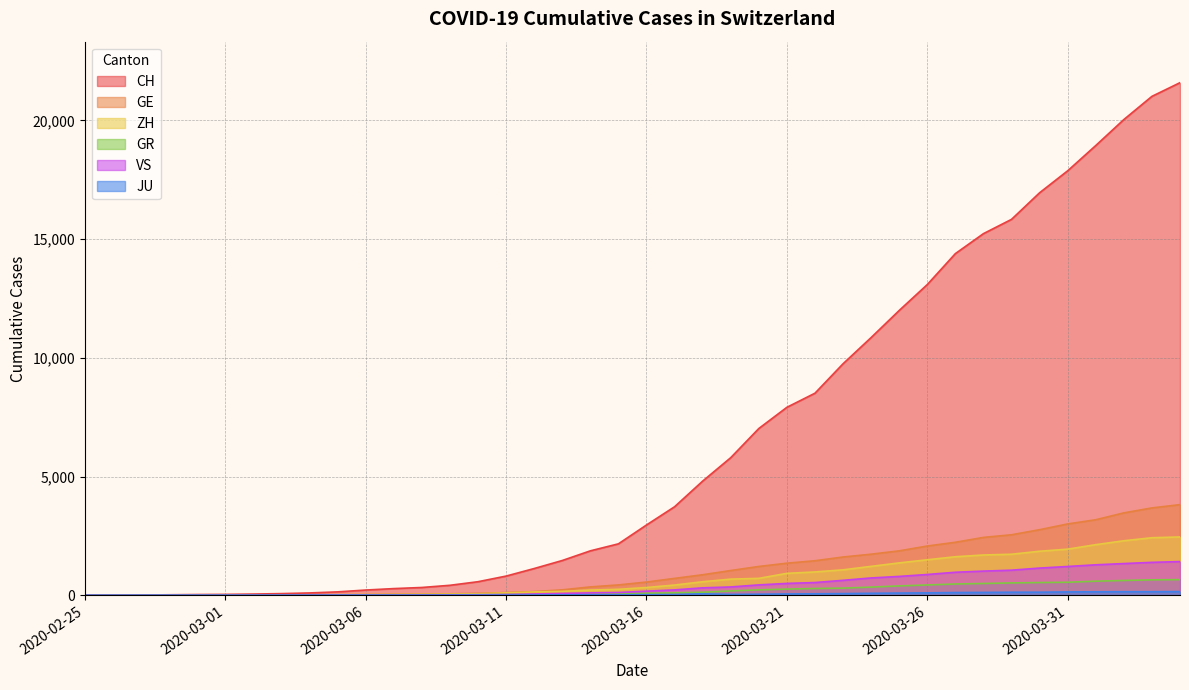

Reading left to right, extract all data points from this chart.

CH: 0	4	8	20	30	36	50	69	97	142	219	280	327	419	570	807	1125	1463	1870	2165	2959	3727	4807	5794	7022	7915	8509	9749	10853	11994	13085	14388	15229	15831	16951	17876	18940	20034	21011	21587
GE: 0	1	1	5	9	10	11	14	16	20	30	43	45	60	80	114	155	227	351	435	556	710	863	1041	1212	1350	1453	1611	1729	1870	2073	2231	2436	2547	2761	3003	3180	3469	3678	3816
ZH: 0	0	2	2	6	7	10	13	15	23	29	34	40	49	62	101	140	163	218	250	326	429	568	679	711	922	981	1070	1216	1362	1494	1621	1695	1727	1853	1941	2130	2294	2422	2455
GR: 0	2	2	6	6	6	9	9	12	14	16	17	18	18	22	31	43	53	56	71	84	101	128	182	226	258	284	300	343	393	433	474	495	519	535	547	592	622	649	657
JU: 0	0	1	1	1	1	1	2	2	4	4	5	5	7	7	7	12	17	18	19	25	29	61	36	44	54	61	69	82	92	100	114	119	127	128	140	145	149	149	154
VS: 0	0	0	1	1	2	3	3	4	5	6	7	12	17	22	30	53	76	98	115	172	225	312	349	436	498	535	628	728	793	874	968	1017	1055	1144	1211	1282	1334	1385	1418